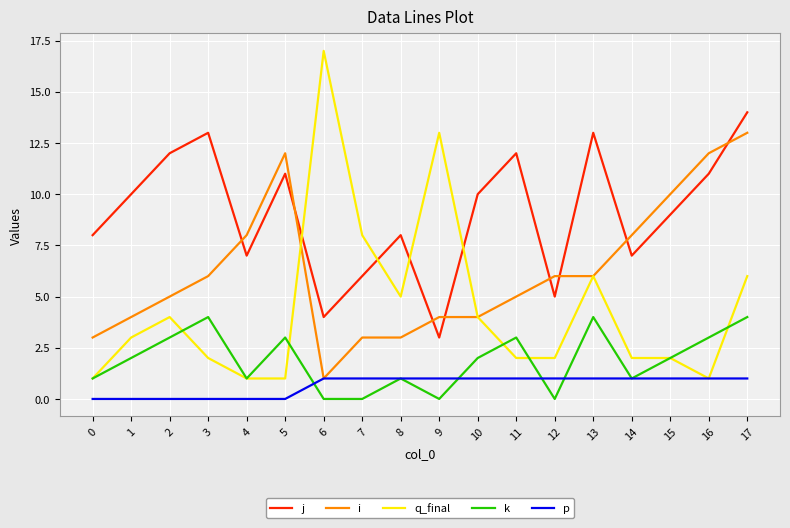

True or false: j has more than 1 points higher than both neighbors.

True